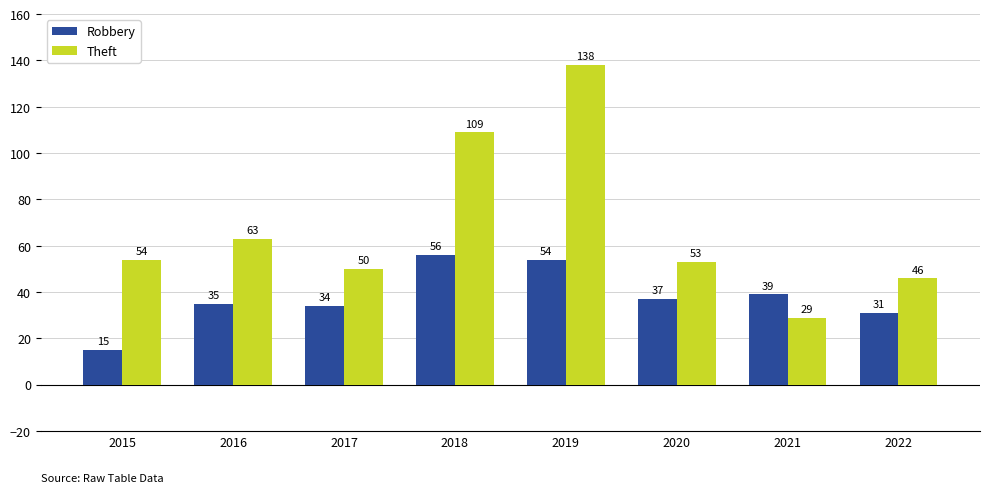

Does the chart contain stacked bars?

No